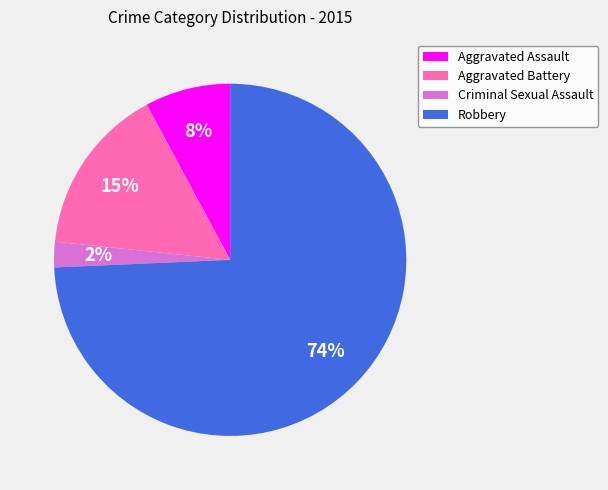

Which category has the biggest portion of the pie?

Robbery